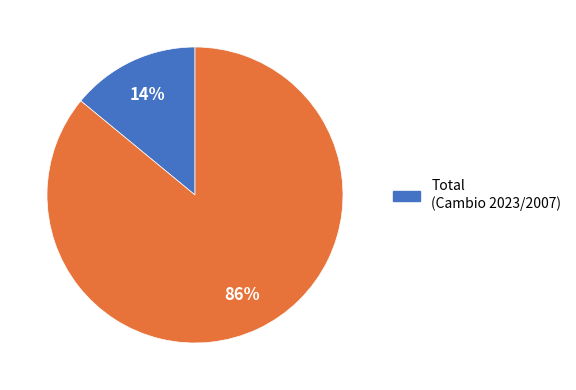

To the nearest percent, what is the difference between the largest and smallest slice percentages?

72%